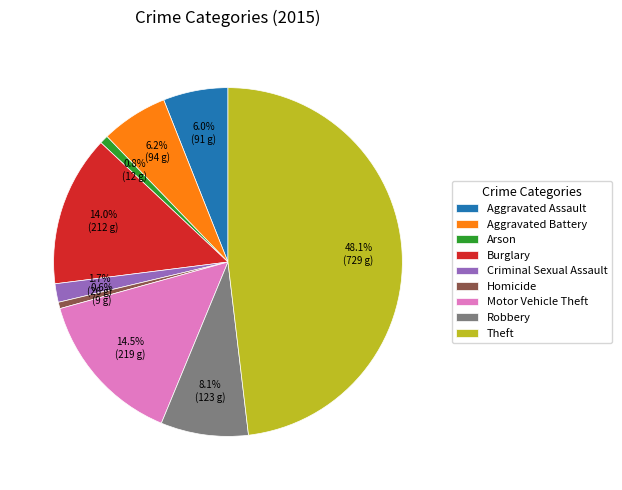

The Homicide slice represents 1% of the pie. True or false?

True